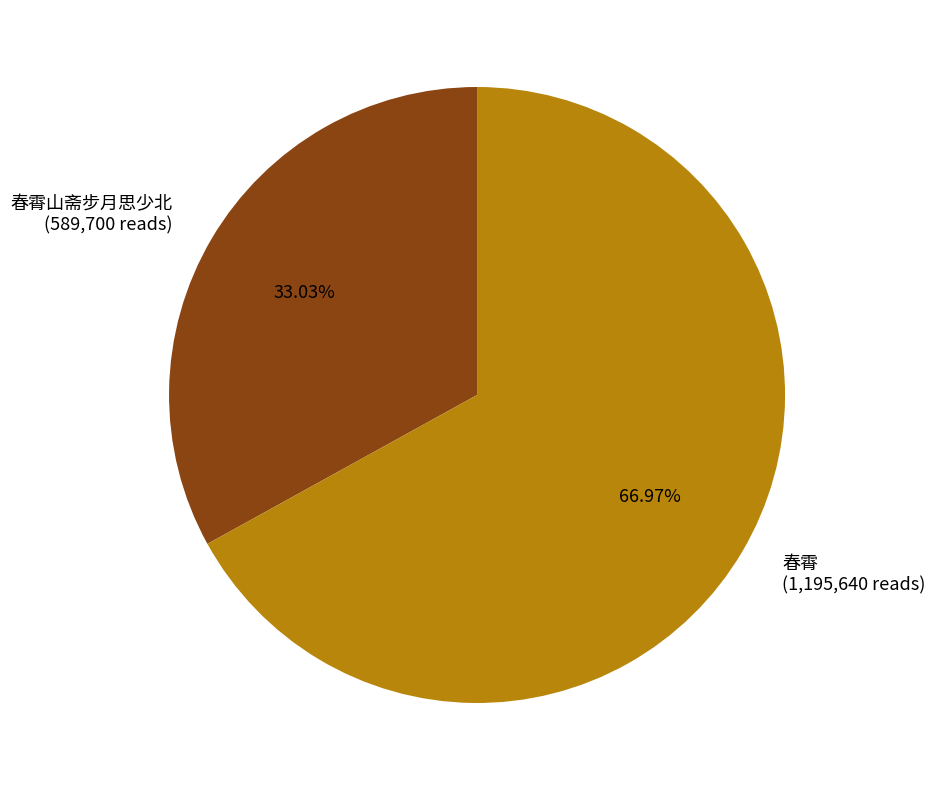

Is there a majority slice in this chart?

Yes